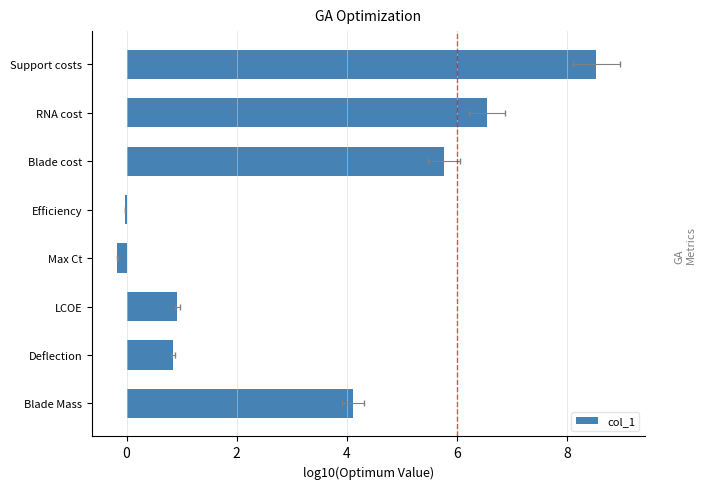

How many distinct data groups are displayed?

1